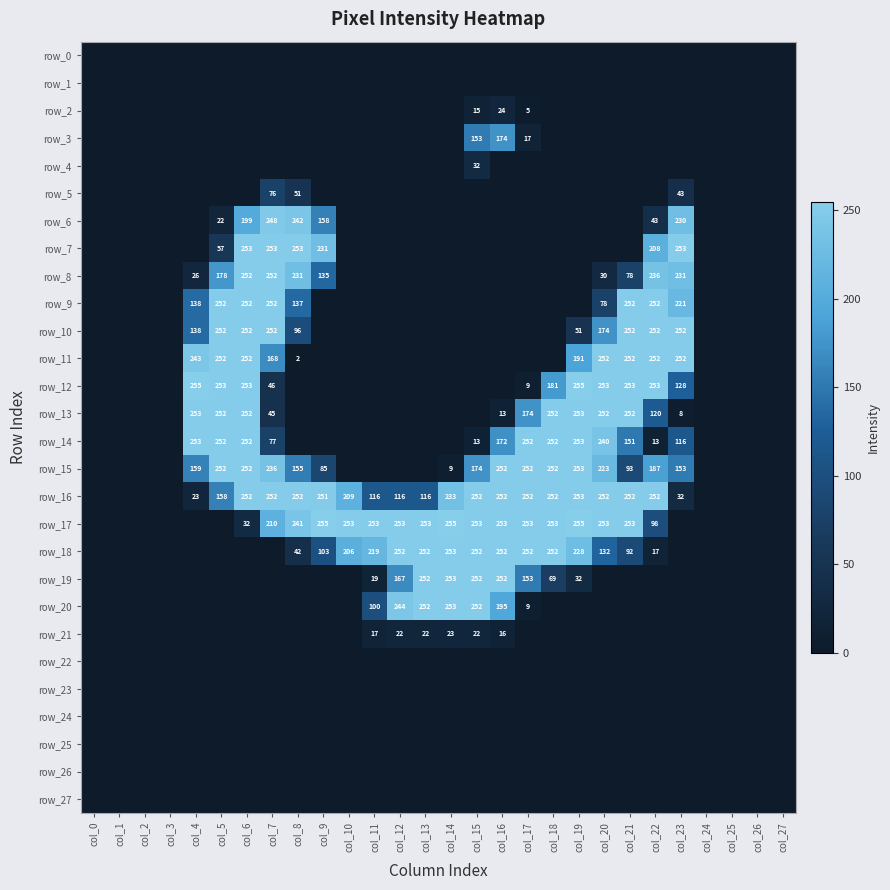

Reading left to right, list all the values displayed in this chart.

row_0: col_0=0	col_1=0	col_2=0	col_3=0	col_4=0	col_5=0	col_6=0	col_7=0	col_8=0	col_9=0	col_10=0	col_11=0	col_12=0	col_13=0	col_14=0	col_15=0	col_16=0	col_17=0	col_18=0	col_19=0	col_20=0	col_21=0	col_22=0	col_23=0	col_24=0	col_25=0	col_26=0	col_27=0
row_1: col_0=0	col_1=0	col_2=0	col_3=0	col_4=0	col_5=0	col_6=0	col_7=0	col_8=0	col_9=0	col_10=0	col_11=0	col_12=0	col_13=0	col_14=0	col_15=0	col_16=0	col_17=0	col_18=0	col_19=0	col_20=0	col_21=0	col_22=0	col_23=0	col_24=0	col_25=0	col_26=0	col_27=0
row_2: col_0=0	col_1=0	col_2=0	col_3=0	col_4=0	col_5=0	col_6=0	col_7=0	col_8=0	col_9=0	col_10=0	col_11=0	col_12=0	col_13=0	col_14=0	col_15=15	col_16=24	col_17=5	col_18=0	col_19=0	col_20=0	col_21=0	col_22=0	col_23=0	col_24=0	col_25=0	col_26=0	col_27=0
row_3: col_0=0	col_1=0	col_2=0	col_3=0	col_4=0	col_5=0	col_6=0	col_7=0	col_8=0	col_9=0	col_10=0	col_11=0	col_12=0	col_13=0	col_14=0	col_15=153	col_16=174	col_17=17	col_18=0	col_19=0	col_20=0	col_21=0	col_22=0	col_23=0	col_24=0	col_25=0	col_26=0	col_27=0
row_4: col_0=0	col_1=0	col_2=0	col_3=0	col_4=0	col_5=0	col_6=0	col_7=0	col_8=0	col_9=0	col_10=0	col_11=0	col_12=0	col_13=0	col_14=0	col_15=32	col_16=0	col_17=0	col_18=0	col_19=0	col_20=0	col_21=0	col_22=0	col_23=0	col_24=0	col_25=0	col_26=0	col_27=0
row_5: col_0=0	col_1=0	col_2=0	col_3=0	col_4=0	col_5=0	col_6=0	col_7=76	col_8=51	col_9=0	col_10=0	col_11=0	col_12=0	col_13=0	col_14=0	col_15=0	col_16=0	col_17=0	col_18=0	col_19=0	col_20=0	col_21=0	col_22=0	col_23=43	col_24=0	col_25=0	col_26=0	col_27=0
row_6: col_0=0	col_1=0	col_2=0	col_3=0	col_4=0	col_5=22	col_6=199	col_7=248	col_8=242	col_9=158	col_10=0	col_11=0	col_12=0	col_13=0	col_14=0	col_15=0	col_16=0	col_17=0	col_18=0	col_19=0	col_20=0	col_21=0	col_22=43	col_23=230	col_24=0	col_25=0	col_26=0	col_27=0
row_7: col_0=0	col_1=0	col_2=0	col_3=0	col_4=0	col_5=57	col_6=253	col_7=253	col_8=253	col_9=231	col_10=0	col_11=0	col_12=0	col_13=0	col_14=0	col_15=0	col_16=0	col_17=0	col_18=0	col_19=0	col_20=0	col_21=0	col_22=208	col_23=253	col_24=0	col_25=0	col_26=0	col_27=0
row_8: col_0=0	col_1=0	col_2=0	col_3=0	col_4=26	col_5=178	col_6=252	col_7=252	col_8=231	col_9=135	col_10=0	col_11=0	col_12=0	col_13=0	col_14=0	col_15=0	col_16=0	col_17=0	col_18=0	col_19=0	col_20=30	col_21=78	col_22=236	col_23=231	col_24=0	col_25=0	col_26=0	col_27=0
row_9: col_0=0	col_1=0	col_2=0	col_3=0	col_4=138	col_5=252	col_6=252	col_7=252	col_8=137	col_9=0	col_10=0	col_11=0	col_12=0	col_13=0	col_14=0	col_15=0	col_16=0	col_17=0	col_18=0	col_19=0	col_20=78	col_21=252	col_22=252	col_23=221	col_24=0	col_25=0	col_26=0	col_27=0
row_10: col_0=0	col_1=0	col_2=0	col_3=0	col_4=138	col_5=252	col_6=252	col_7=252	col_8=96	col_9=0	col_10=0	col_11=0	col_12=0	col_13=0	col_14=0	col_15=0	col_16=0	col_17=0	col_18=0	col_19=51	col_20=174	col_21=252	col_22=252	col_23=252	col_24=0	col_25=0	col_26=0	col_27=0
row_11: col_0=0	col_1=0	col_2=0	col_3=0	col_4=243	col_5=252	col_6=252	col_7=168	col_8=2	col_9=0	col_10=0	col_11=0	col_12=0	col_13=0	col_14=0	col_15=0	col_16=0	col_17=0	col_18=0	col_19=191	col_20=252	col_21=252	col_22=252	col_23=252	col_24=0	col_25=0	col_26=0	col_27=0
row_12: col_0=0	col_1=0	col_2=0	col_3=0	col_4=255	col_5=253	col_6=253	col_7=46	col_8=0	col_9=0	col_10=0	col_11=0	col_12=0	col_13=0	col_14=0	col_15=0	col_16=0	col_17=9	col_18=181	col_19=255	col_20=253	col_21=253	col_22=253	col_23=128	col_24=0	col_25=0	col_26=0	col_27=0
row_13: col_0=0	col_1=0	col_2=0	col_3=0	col_4=253	col_5=252	col_6=252	col_7=45	col_8=0	col_9=0	col_10=0	col_11=0	col_12=0	col_13=0	col_14=0	col_15=0	col_16=13	col_17=174	col_18=252	col_19=253	col_20=252	col_21=252	col_22=120	col_23=8	col_24=0	col_25=0	col_26=0	col_27=0
row_14: col_0=0	col_1=0	col_2=0	col_3=0	col_4=253	col_5=252	col_6=252	col_7=77	col_8=0	col_9=0	col_10=0	col_11=0	col_12=0	col_13=0	col_14=0	col_15=13	col_16=172	col_17=252	col_18=252	col_19=253	col_20=240	col_21=151	col_22=13	col_23=116	col_24=0	col_25=0	col_26=0	col_27=0
row_15: col_0=0	col_1=0	col_2=0	col_3=0	col_4=159	col_5=252	col_6=252	col_7=236	col_8=155	col_9=85	col_10=0	col_11=0	col_12=0	col_13=0	col_14=9	col_15=174	col_16=252	col_17=252	col_18=252	col_19=253	col_20=223	col_21=93	col_22=187	col_23=153	col_24=0	col_25=0	col_26=0	col_27=0
row_16: col_0=0	col_1=0	col_2=0	col_3=0	col_4=23	col_5=158	col_6=252	col_7=252	col_8=252	col_9=251	col_10=209	col_11=116	col_12=116	col_13=116	col_14=233	col_15=252	col_16=252	col_17=252	col_18=252	col_19=253	col_20=252	col_21=252	col_22=252	col_23=32	col_24=0	col_25=0	col_26=0	col_27=0
row_17: col_0=0	col_1=0	col_2=0	col_3=0	col_4=0	col_5=0	col_6=32	col_7=210	col_8=241	col_9=255	col_10=253	col_11=253	col_12=253	col_13=253	col_14=255	col_15=253	col_16=253	col_17=253	col_18=253	col_19=255	col_20=253	col_21=253	col_22=98	col_23=0	col_24=0	col_25=0	col_26=0	col_27=0
row_18: col_0=0	col_1=0	col_2=0	col_3=0	col_4=0	col_5=0	col_6=0	col_7=0	col_8=42	col_9=103	col_10=206	col_11=219	col_12=252	col_13=252	col_14=253	col_15=252	col_16=252	col_17=252	col_18=252	col_19=228	col_20=132	col_21=92	col_22=17	col_23=0	col_24=0	col_25=0	col_26=0	col_27=0
row_19: col_0=0	col_1=0	col_2=0	col_3=0	col_4=0	col_5=0	col_6=0	col_7=0	col_8=0	col_9=0	col_10=0	col_11=19	col_12=167	col_13=252	col_14=253	col_15=252	col_16=252	col_17=153	col_18=69	col_19=32	col_20=0	col_21=0	col_22=0	col_23=0	col_24=0	col_25=0	col_26=0	col_27=0
row_20: col_0=0	col_1=0	col_2=0	col_3=0	col_4=0	col_5=0	col_6=0	col_7=0	col_8=0	col_9=0	col_10=0	col_11=100	col_12=244	col_13=252	col_14=253	col_15=252	col_16=195	col_17=9	col_18=0	col_19=0	col_20=0	col_21=0	col_22=0	col_23=0	col_24=0	col_25=0	col_26=0	col_27=0
row_21: col_0=0	col_1=0	col_2=0	col_3=0	col_4=0	col_5=0	col_6=0	col_7=0	col_8=0	col_9=0	col_10=0	col_11=17	col_12=22	col_13=22	col_14=23	col_15=22	col_16=16	col_17=0	col_18=0	col_19=0	col_20=0	col_21=0	col_22=0	col_23=0	col_24=0	col_25=0	col_26=0	col_27=0
row_22: col_0=0	col_1=0	col_2=0	col_3=0	col_4=0	col_5=0	col_6=0	col_7=0	col_8=0	col_9=0	col_10=0	col_11=0	col_12=0	col_13=0	col_14=0	col_15=0	col_16=0	col_17=0	col_18=0	col_19=0	col_20=0	col_21=0	col_22=0	col_23=0	col_24=0	col_25=0	col_26=0	col_27=0
row_23: col_0=0	col_1=0	col_2=0	col_3=0	col_4=0	col_5=0	col_6=0	col_7=0	col_8=0	col_9=0	col_10=0	col_11=0	col_12=0	col_13=0	col_14=0	col_15=0	col_16=0	col_17=0	col_18=0	col_19=0	col_20=0	col_21=0	col_22=0	col_23=0	col_24=0	col_25=0	col_26=0	col_27=0
row_24: col_0=0	col_1=0	col_2=0	col_3=0	col_4=0	col_5=0	col_6=0	col_7=0	col_8=0	col_9=0	col_10=0	col_11=0	col_12=0	col_13=0	col_14=0	col_15=0	col_16=0	col_17=0	col_18=0	col_19=0	col_20=0	col_21=0	col_22=0	col_23=0	col_24=0	col_25=0	col_26=0	col_27=0
row_25: col_0=0	col_1=0	col_2=0	col_3=0	col_4=0	col_5=0	col_6=0	col_7=0	col_8=0	col_9=0	col_10=0	col_11=0	col_12=0	col_13=0	col_14=0	col_15=0	col_16=0	col_17=0	col_18=0	col_19=0	col_20=0	col_21=0	col_22=0	col_23=0	col_24=0	col_25=0	col_26=0	col_27=0
row_26: col_0=0	col_1=0	col_2=0	col_3=0	col_4=0	col_5=0	col_6=0	col_7=0	col_8=0	col_9=0	col_10=0	col_11=0	col_12=0	col_13=0	col_14=0	col_15=0	col_16=0	col_17=0	col_18=0	col_19=0	col_20=0	col_21=0	col_22=0	col_23=0	col_24=0	col_25=0	col_26=0	col_27=0
row_27: col_0=0	col_1=0	col_2=0	col_3=0	col_4=0	col_5=0	col_6=0	col_7=0	col_8=0	col_9=0	col_10=0	col_11=0	col_12=0	col_13=0	col_14=0	col_15=0	col_16=0	col_17=0	col_18=0	col_19=0	col_20=0	col_21=0	col_22=0	col_23=0	col_24=0	col_25=0	col_26=0	col_27=0